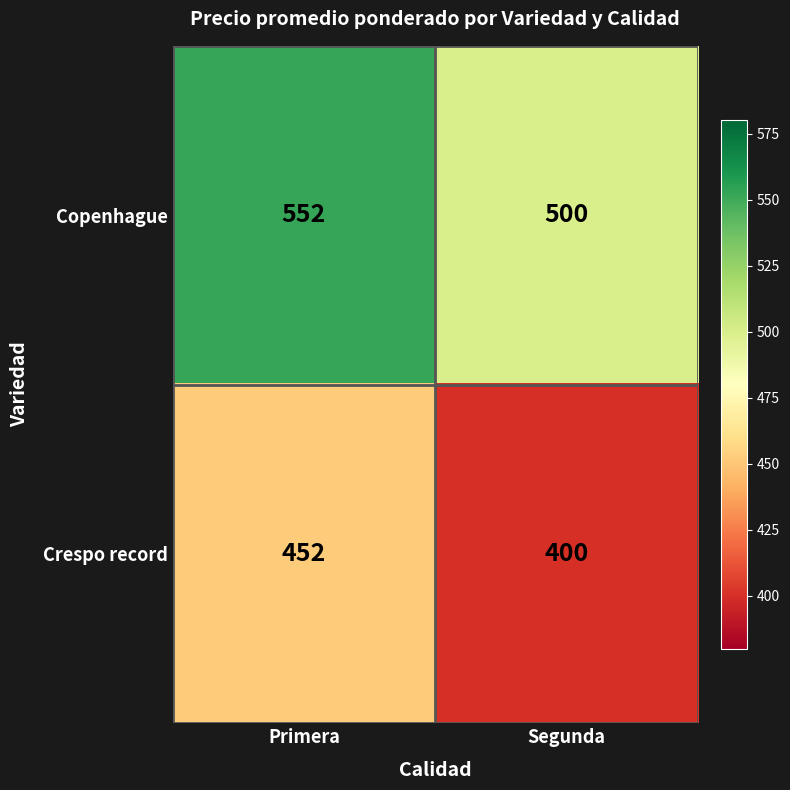

True or false: Copenhague has a value of 500 at Segunda.

True